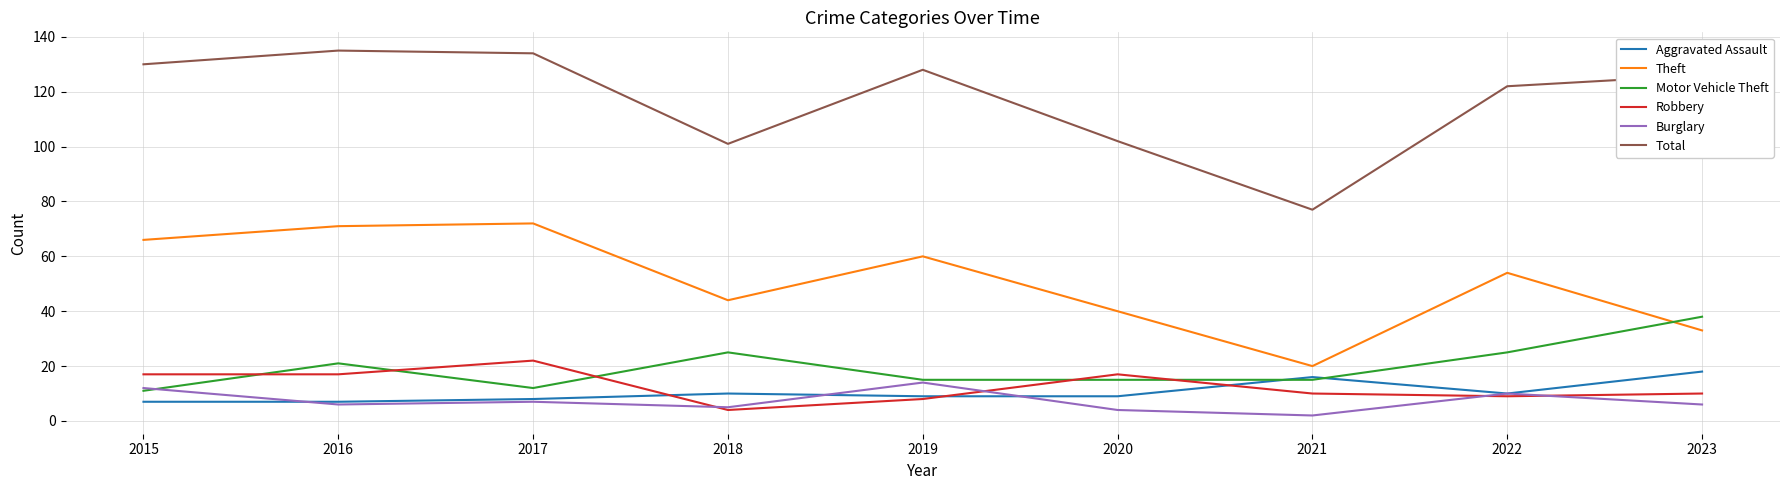

What is the sum of the Theft values at 2021 and 2017?

92